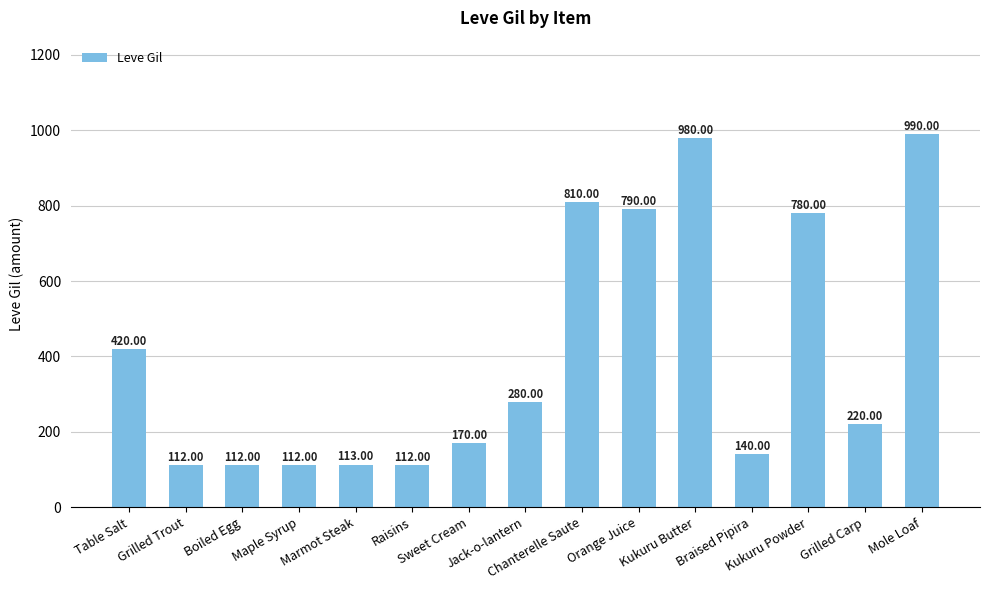

What is the sum of all values?

6141